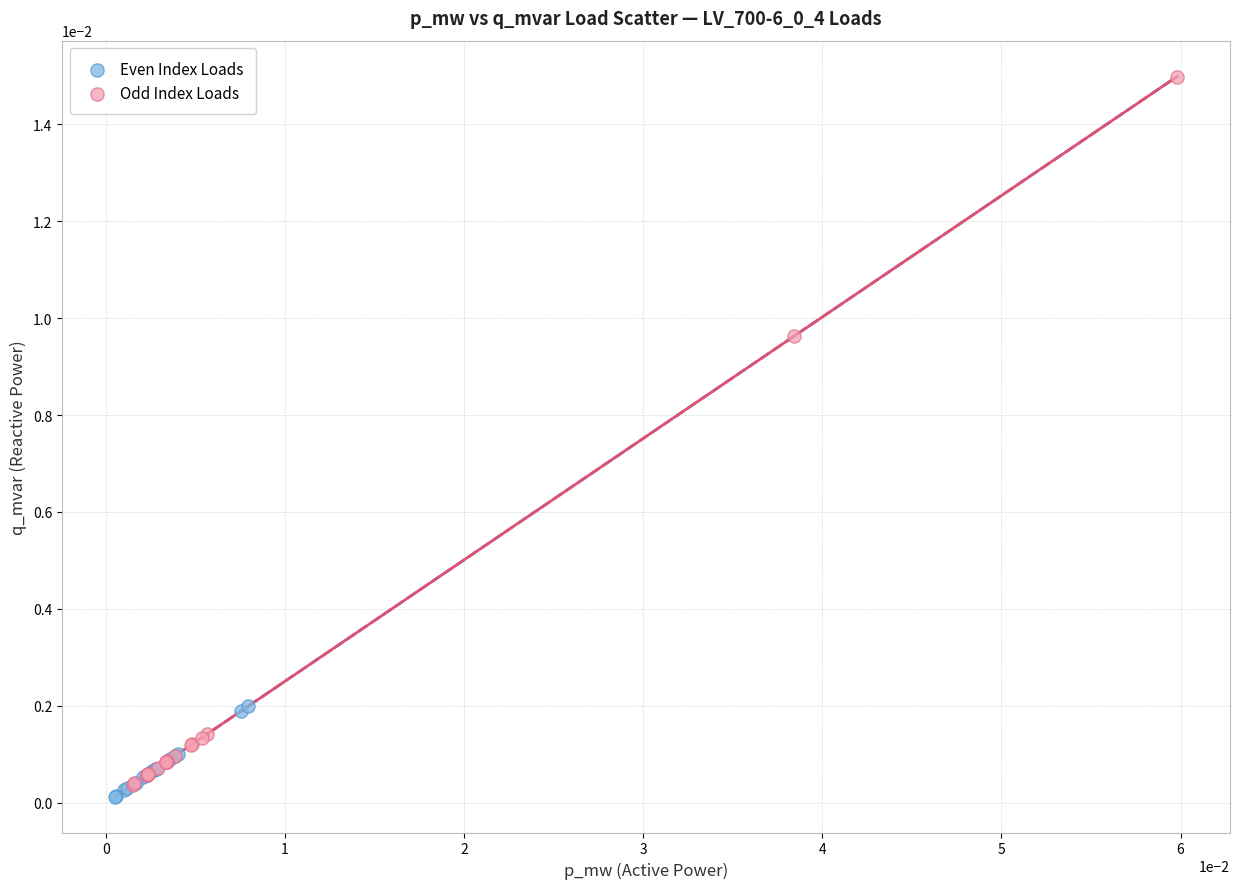

What are all the series names shown in the legend?

Even Index Loads, Odd Index Loads